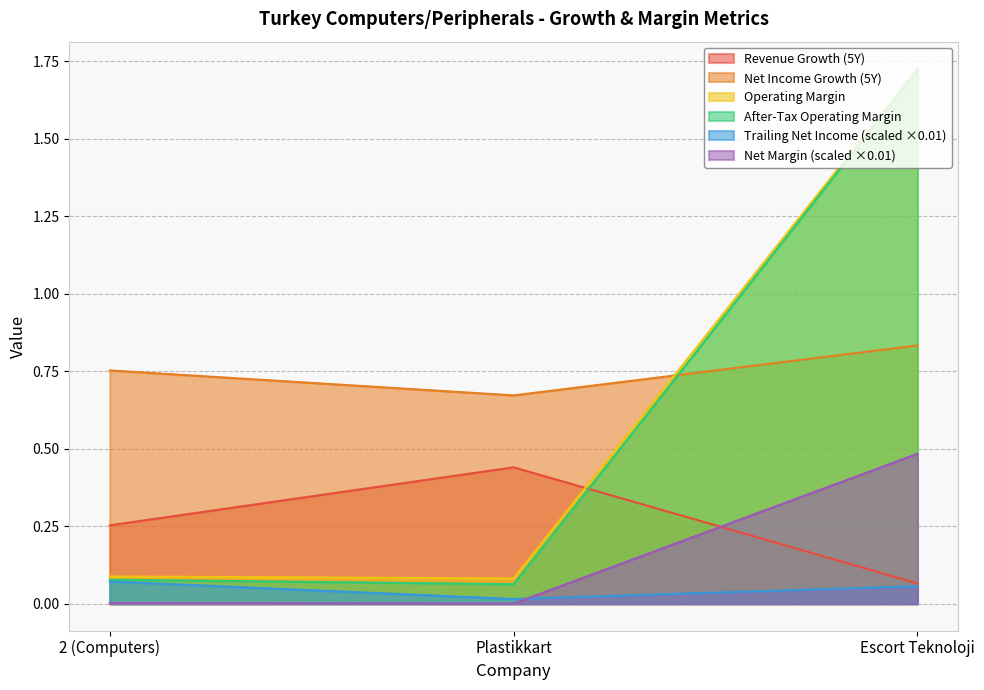

Is the value of historical_growth_revenue_last_5_years at 2 (Computers) greater than the value of after_tax_operating_margin at Plastikkart?

Yes